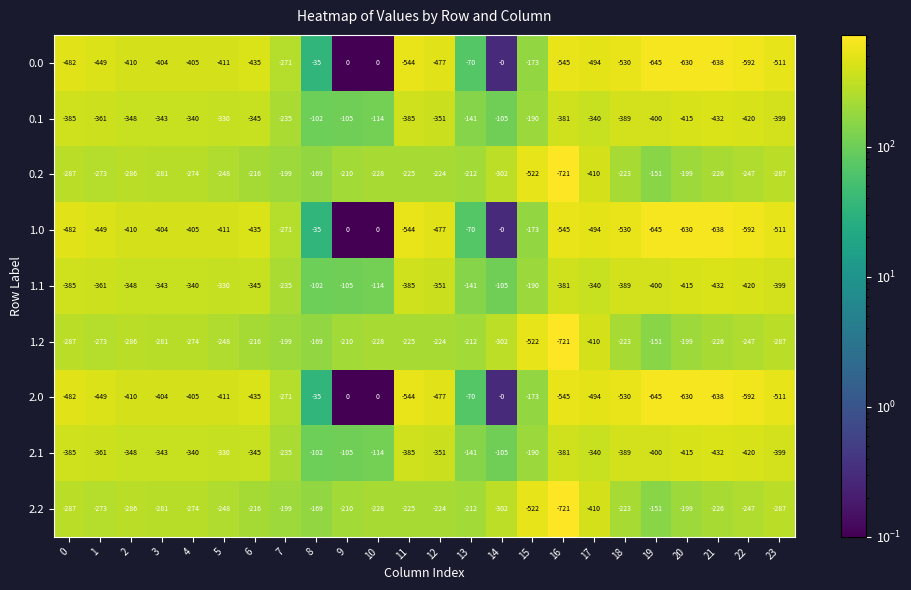

What is the sum of all 1.2 values?

-6620